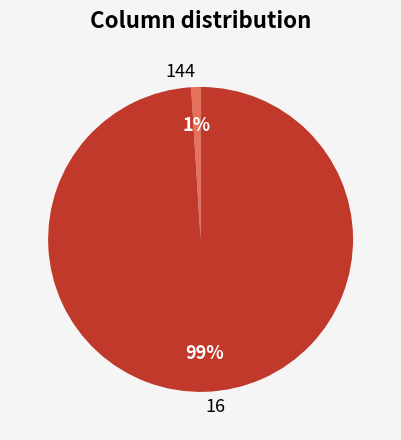

Combined, do 144 and 16 account for over 50%?

Yes